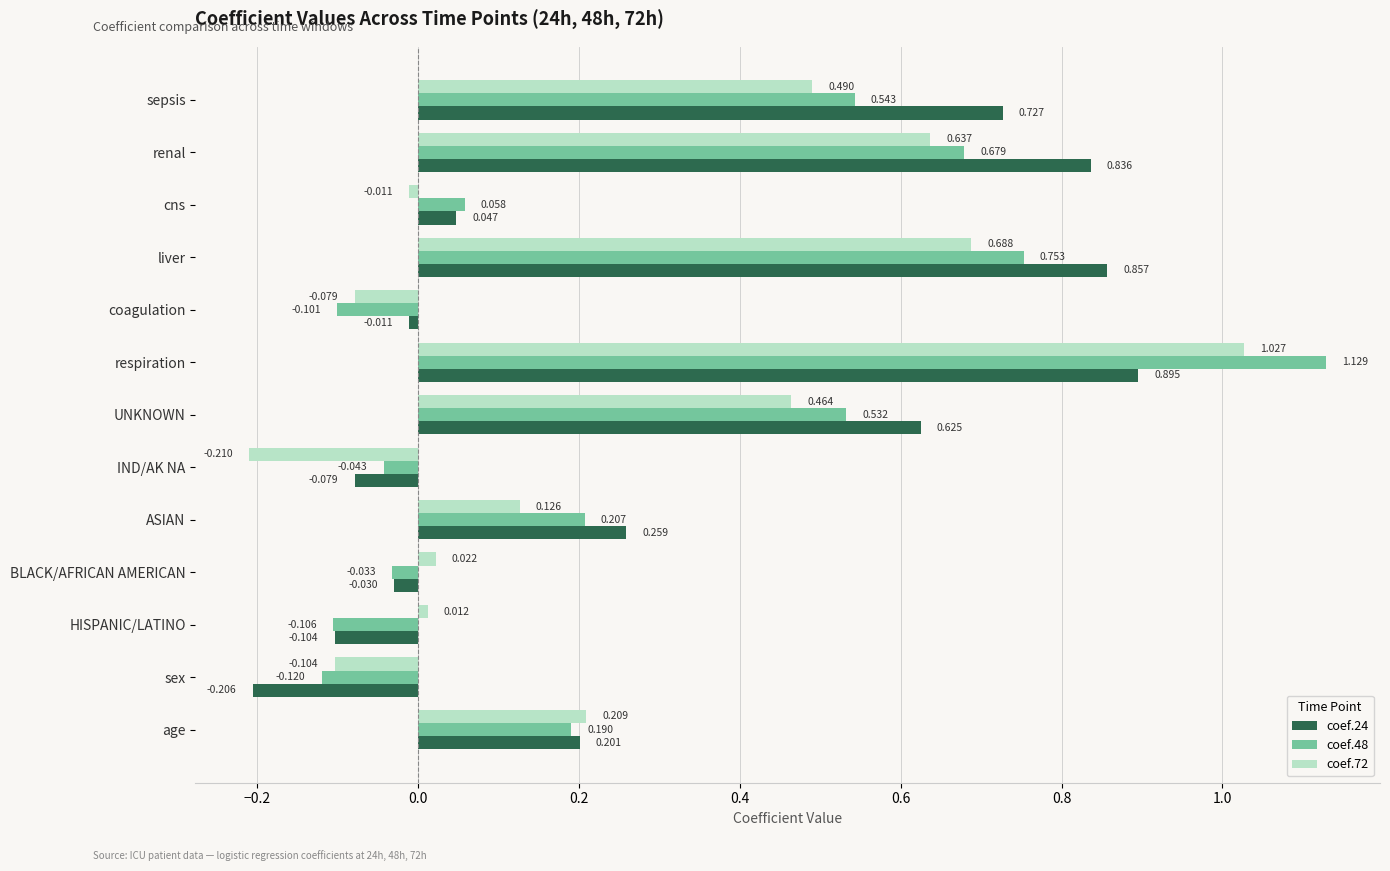

List the labels in order of coef.24 value, smallest first.

sex, HISPANIC/LATINO, IND/AK NA, BLACK/AFRICAN AMERICAN, coagulation, cns, age, ASIAN, UNKNOWN, sepsis, renal, liver, respiration